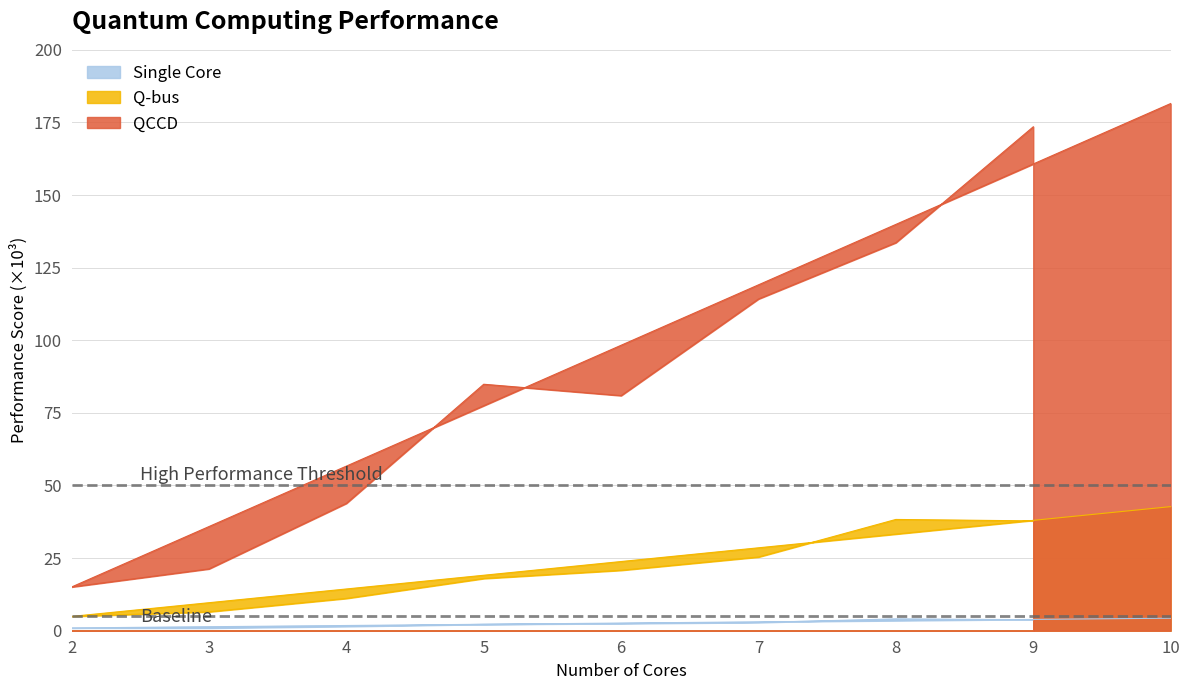

Is it true that Q-bus equals 6.5 at 3?

True